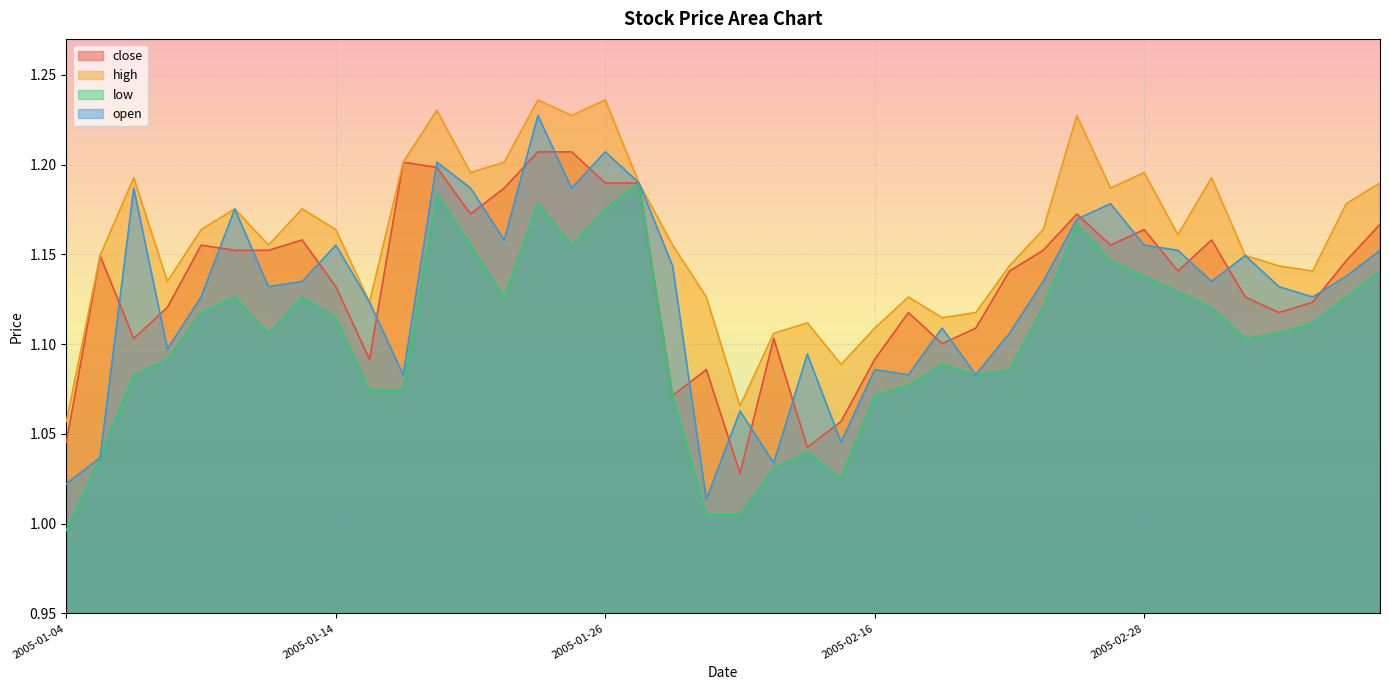

Which category has the highest value in the open series?

2005-01-24